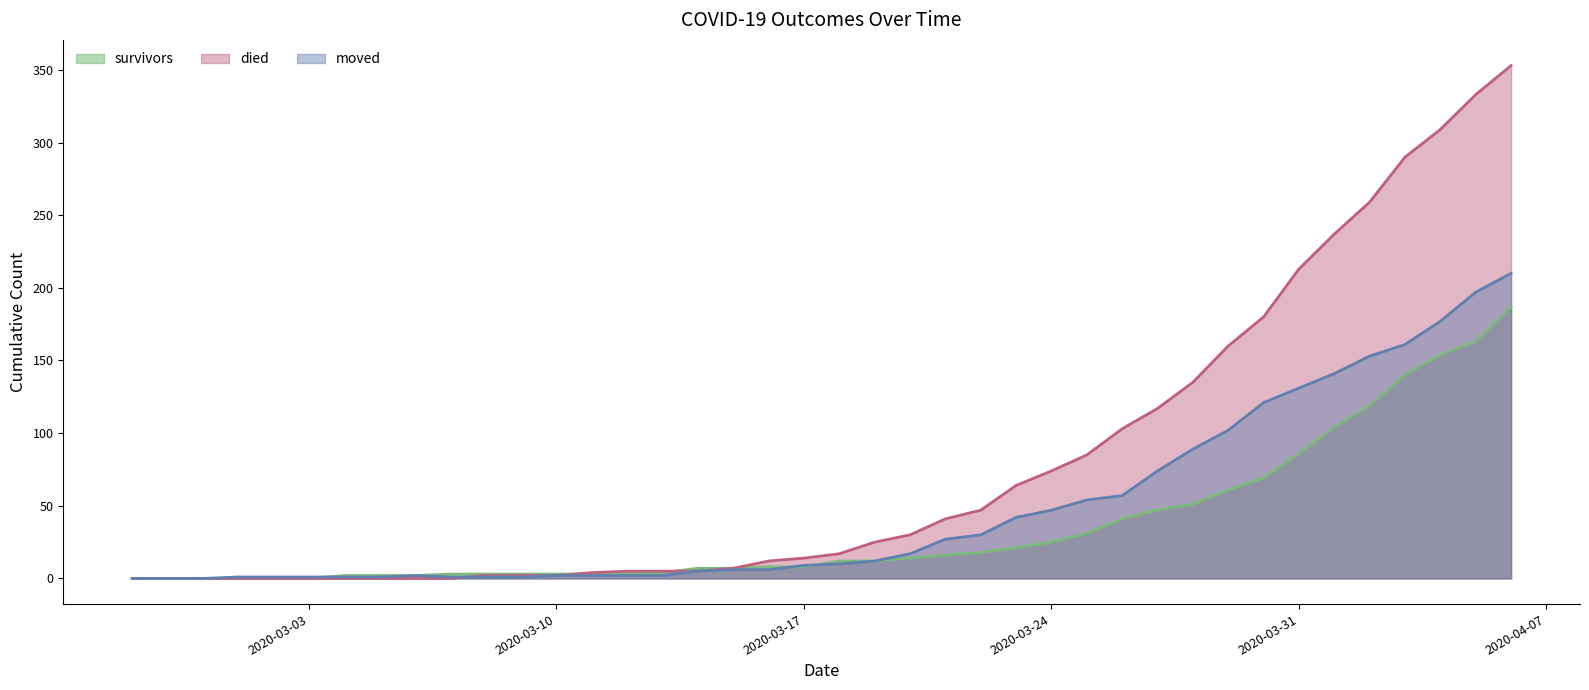

How many positive values does the moved series have?

37